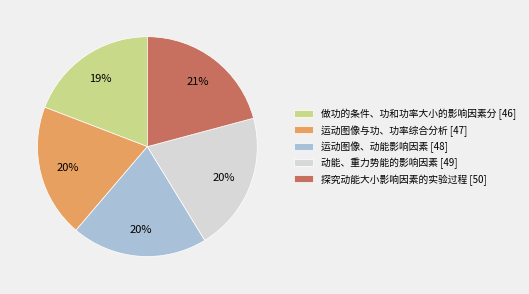

Is 运动图像、动能影响因素 the majority of the pie?

No